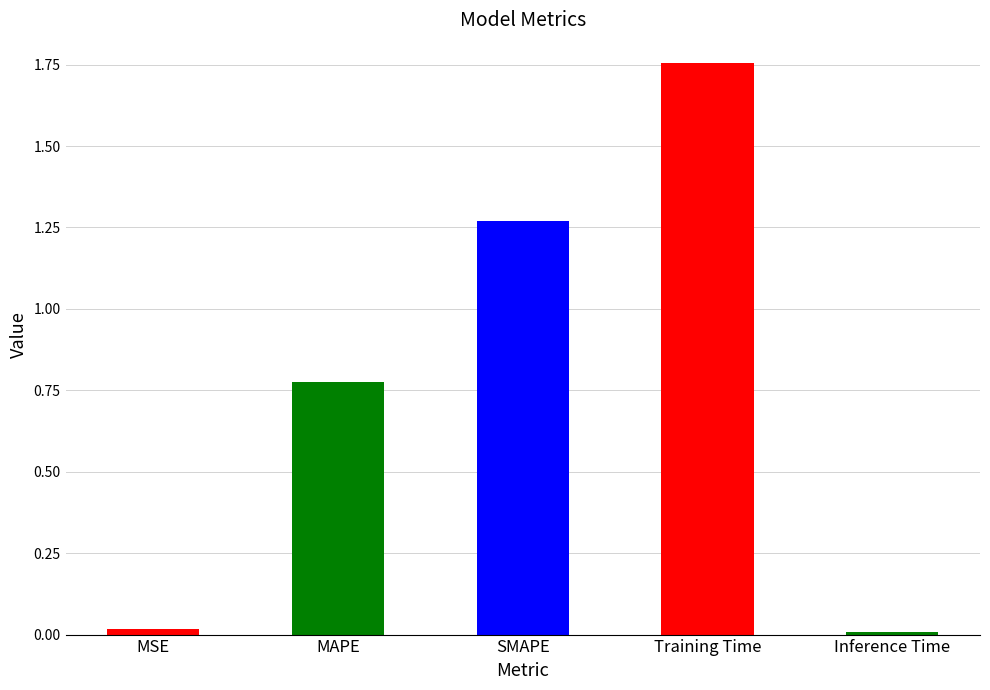

How many bars are there in total?

5